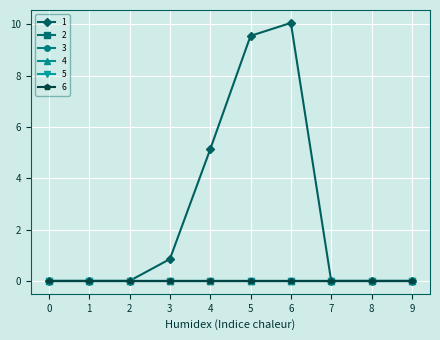

Which label corresponds to the largest value in the chart?

6